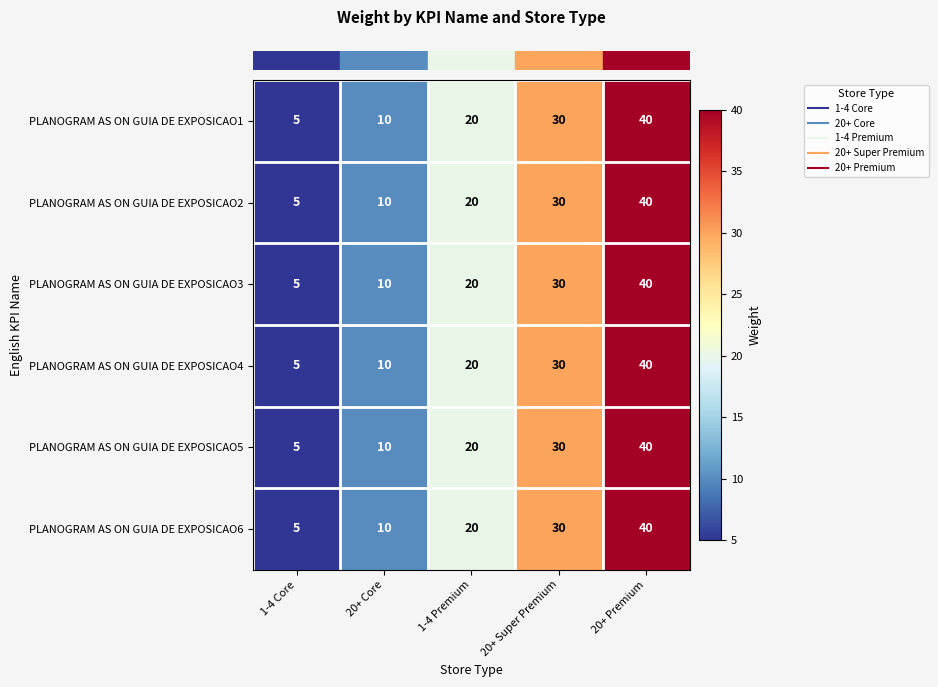

What is the approximate value of PLANOGRAM AS ON GUIA DE EXPOSICAO1 at 1-4 Premium, to the nearest 5?

20